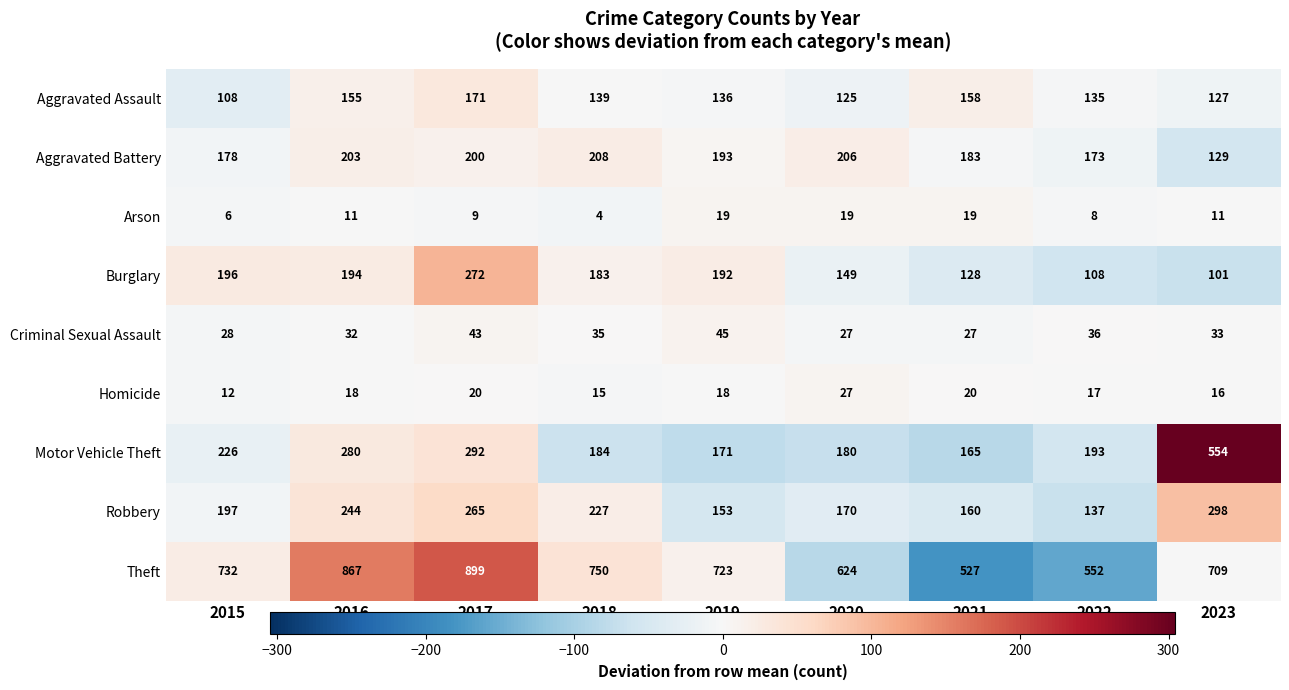

At how many categories does at least one series exceed 278?

9